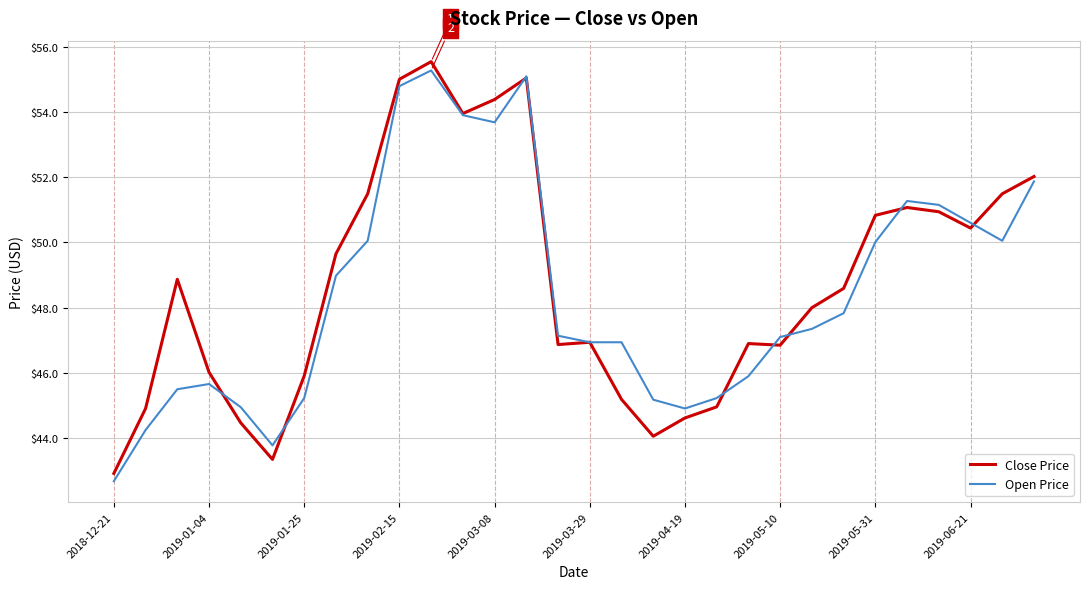

In Close Price, how many points are higher than both neighbors (excluding endpoints)?

6